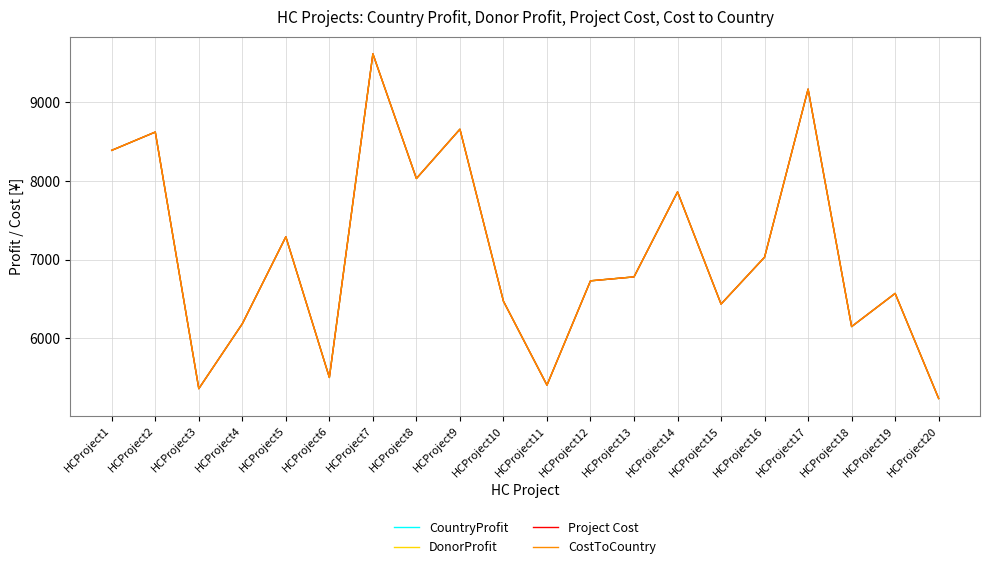

Does the chart display data point markers on the line(s)?

No